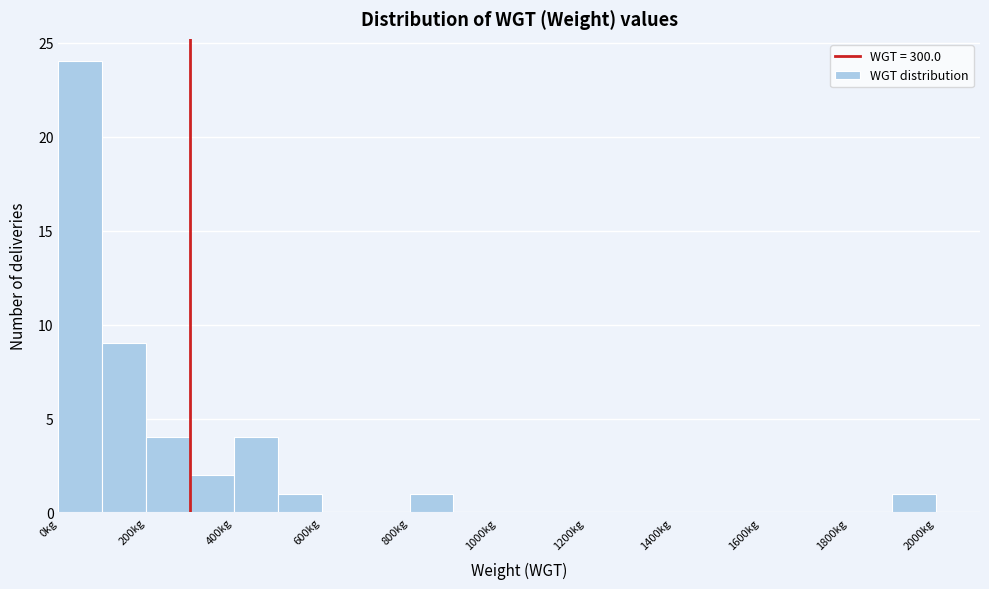

How tall is the bar that spans 200 to 300 on the x-axis? The values are not printed on the chart, so give them approximately, as read against the axis.

4